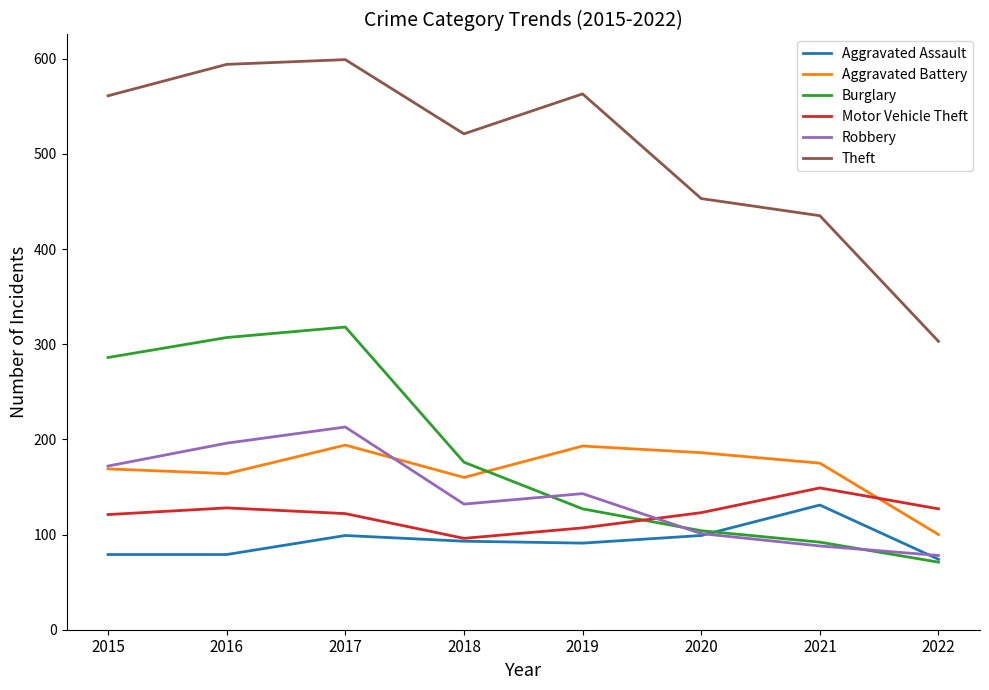

Where does the Motor Vehicle Theft series first go above 123?

2016